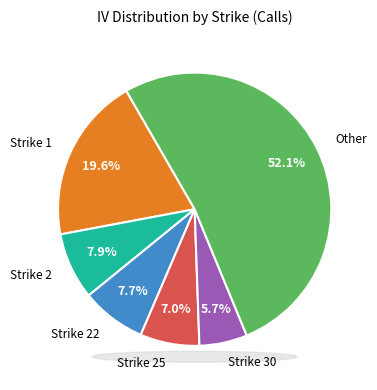

What is the largest slice in the pie chart?

Other